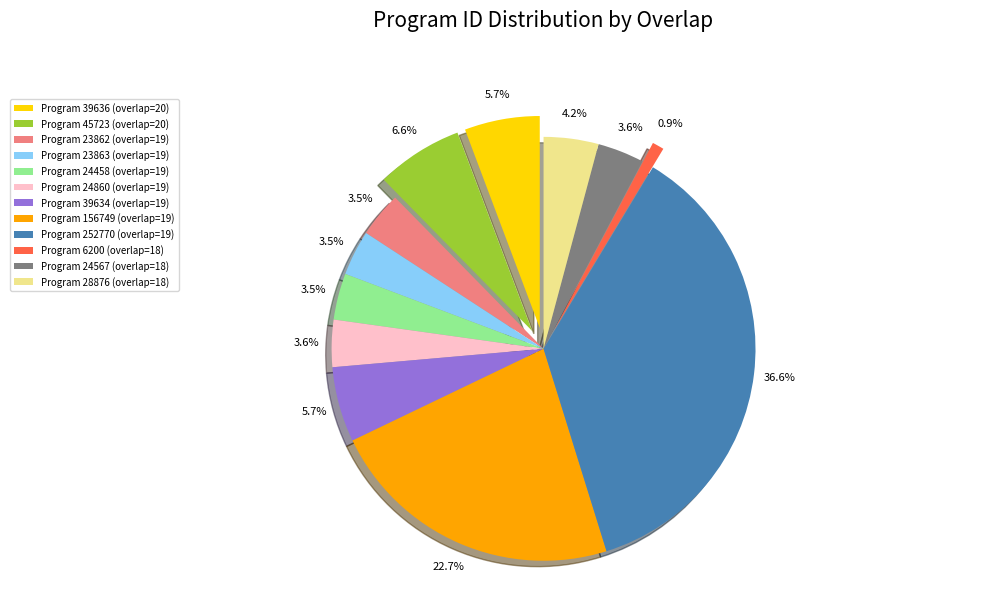

Rank the categories by value from highest to lowest.

252770, 156749, 45723, 39636, 39634, 28876, 24860, 24567, 24458, 23863, 23862, 6200